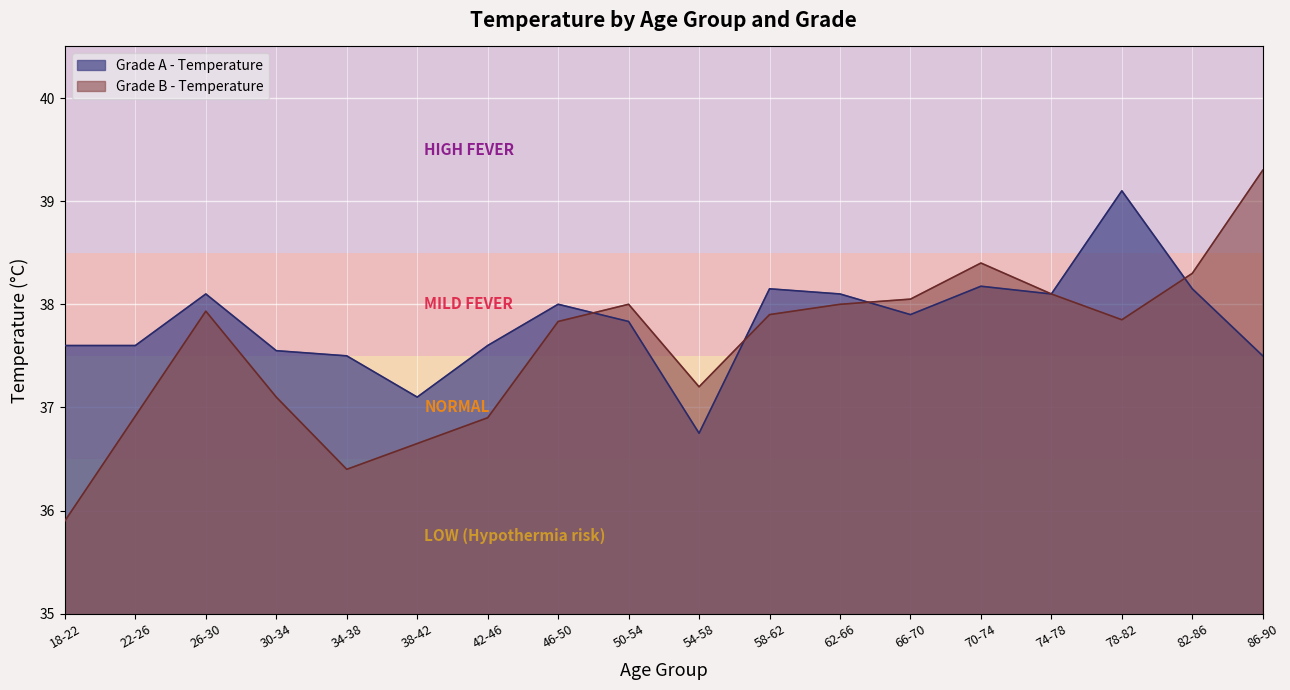

What value does the Grade A - Temperature series have at 66-70?

37.9